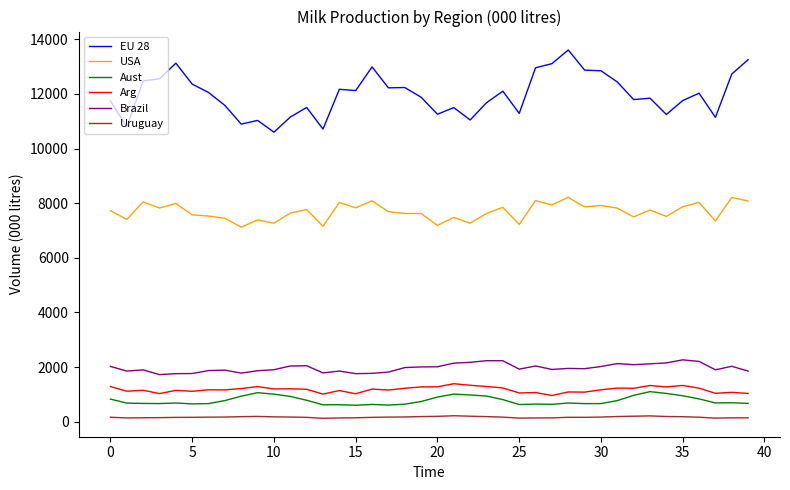

What is the maximum value shown in the chart?

13611.7